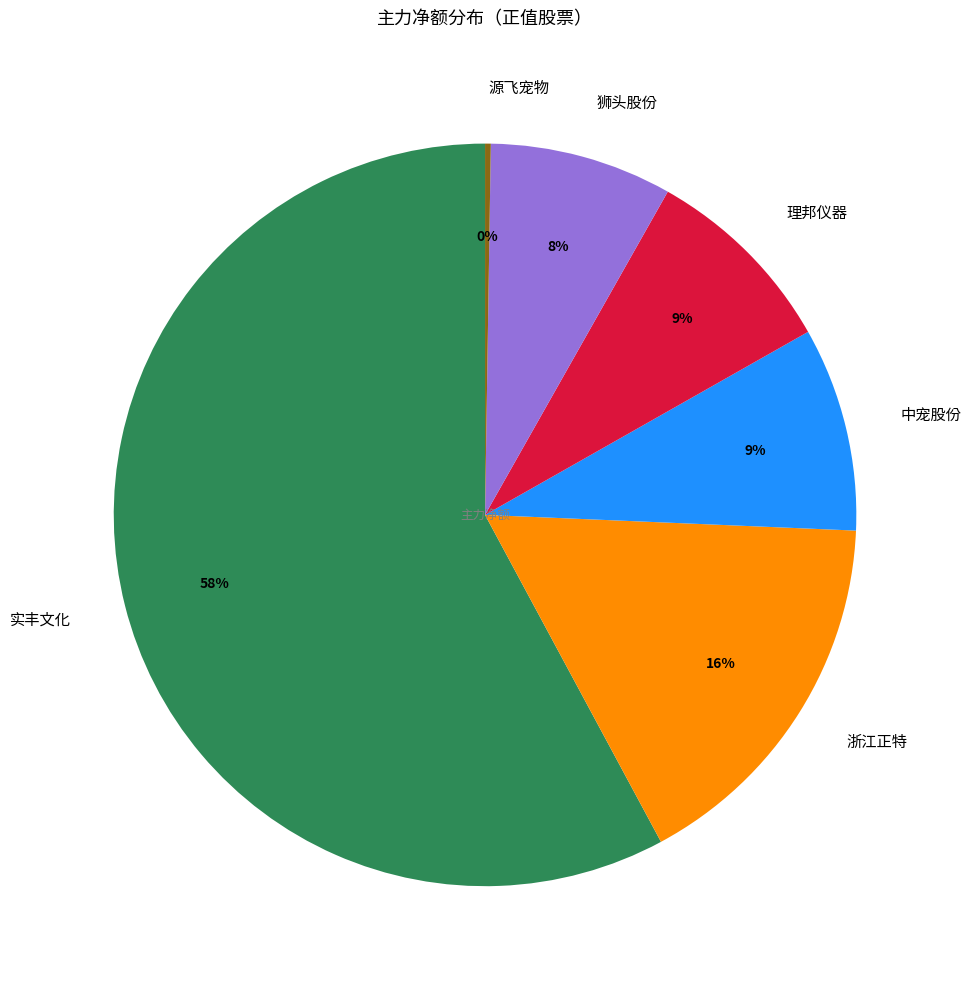

Is it true that 狮头股份 is 8% of the pie?

True